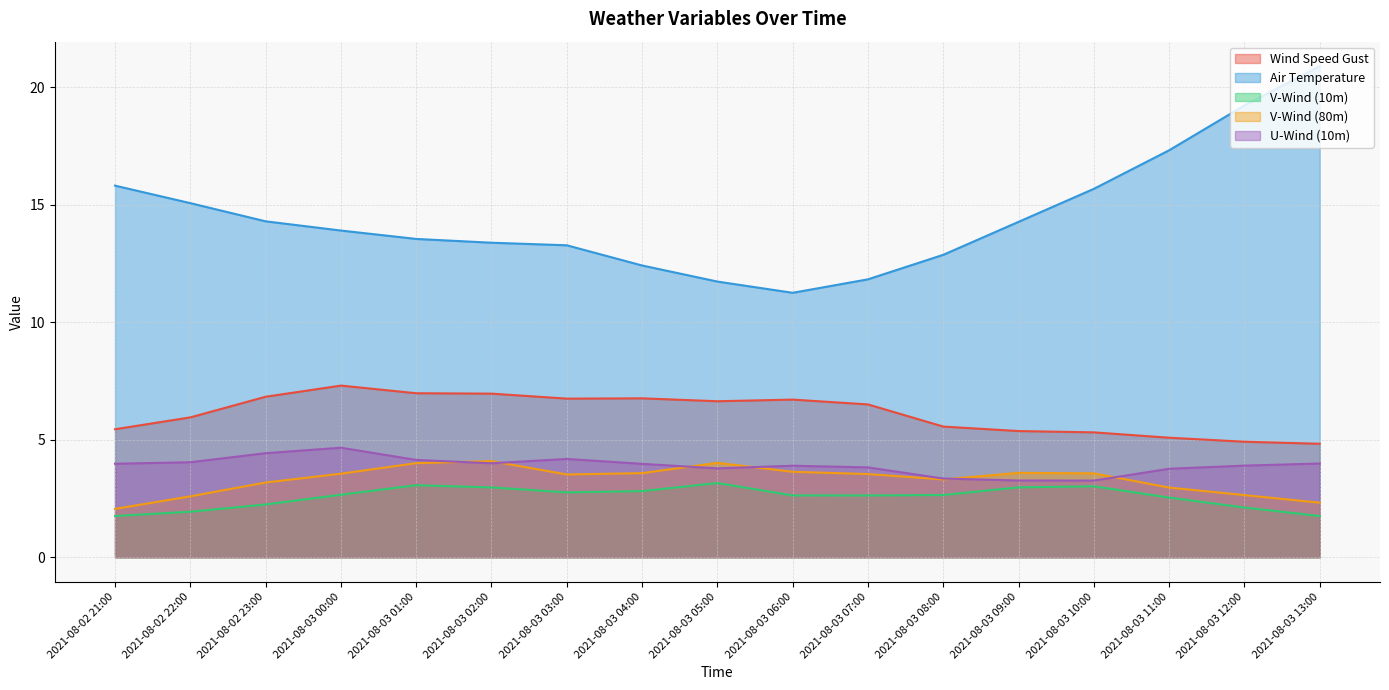

At which category does v_wind_1 reach its first local valley?

2021-08-03 03:00